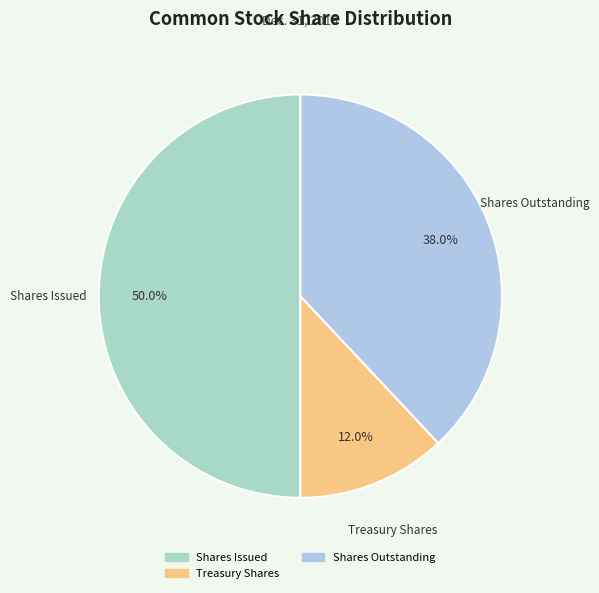

Which slice is the smallest?

Treasury Shares